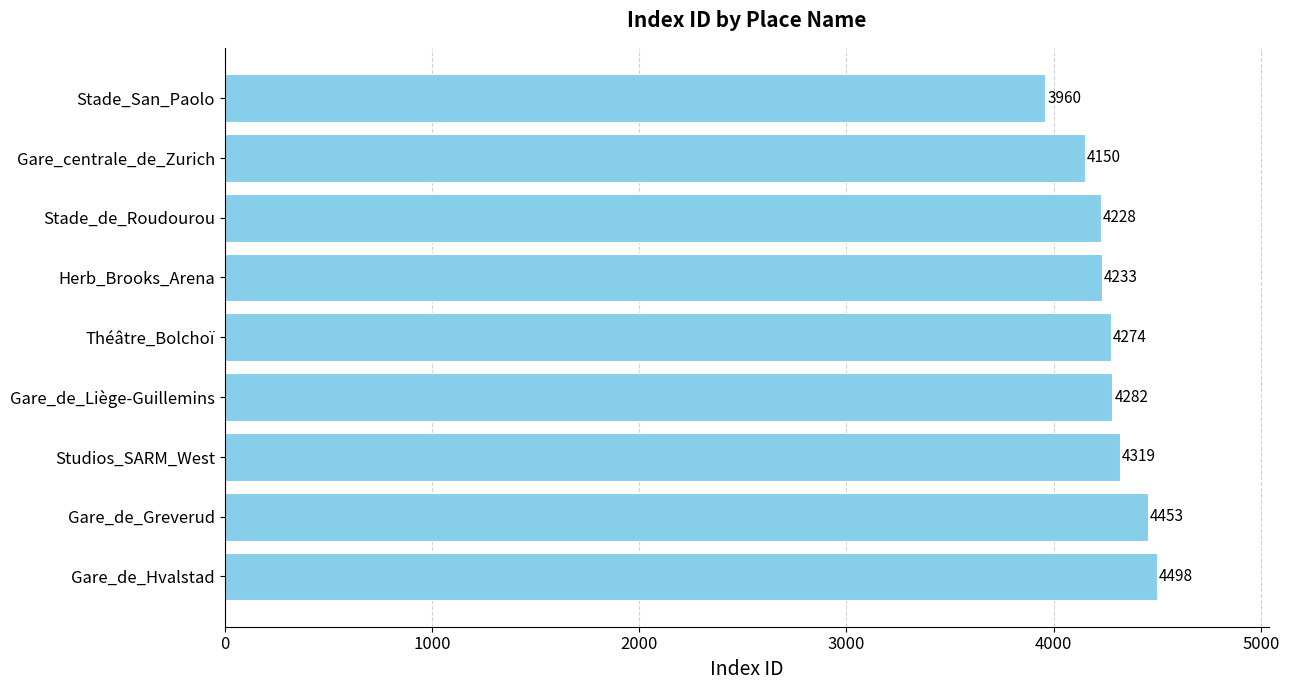

Rank the categories by value from lowest to highest.

Stade_San_Paolo, Gare_centrale_de_Zurich, Stade_de_Roudourou, Herb_Brooks_Arena, Théâtre_Bolchoï, Gare_de_Liège-Guillemins, Studios_SARM_West, Gare_de_Greverud, Gare_de_Hvalstad